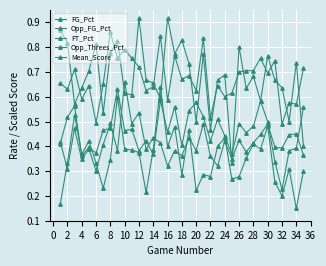

How many series are shown in this chart?

5